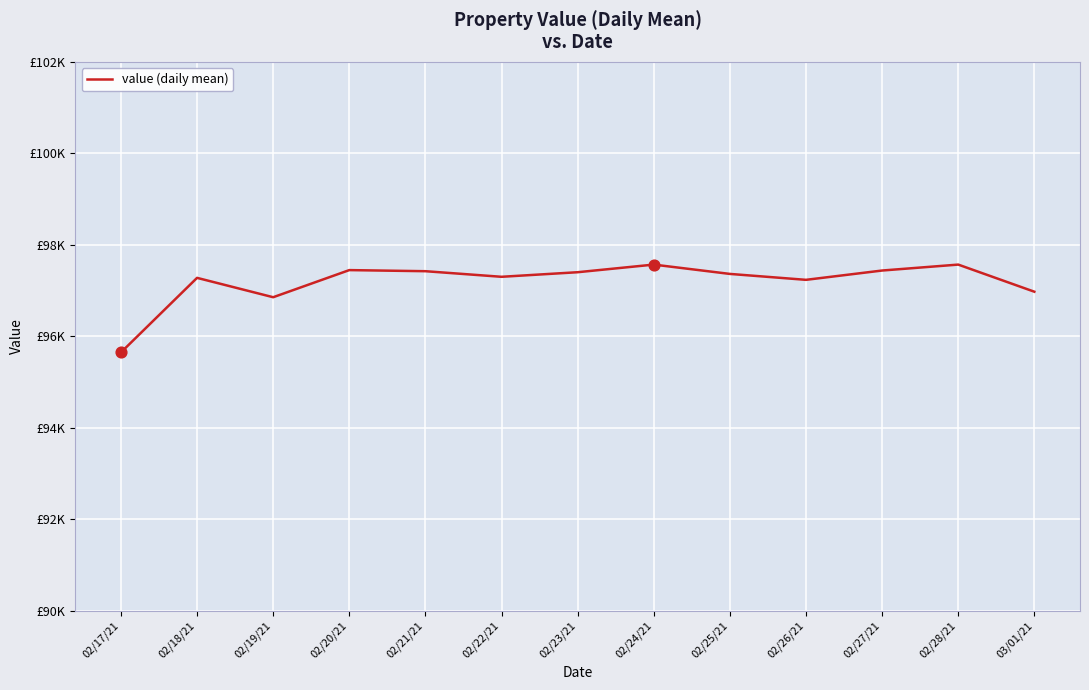

What is the change in value from 02/19/21 to 03/01/21?

+120.8